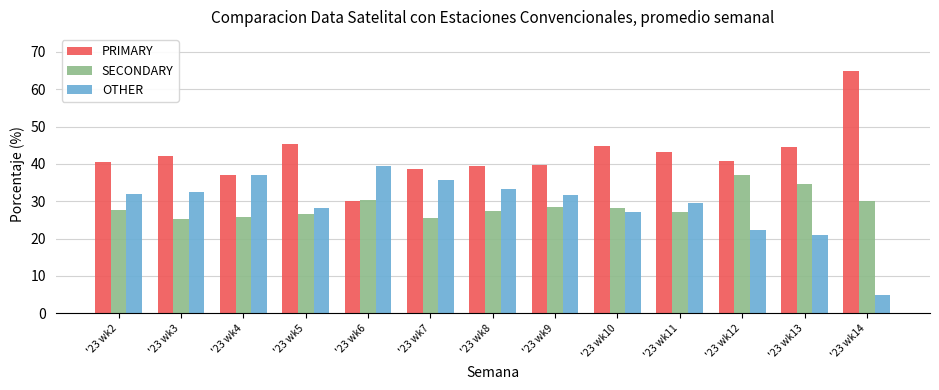

What is the difference between the highest and lowest values at '23 wk9?

11.1